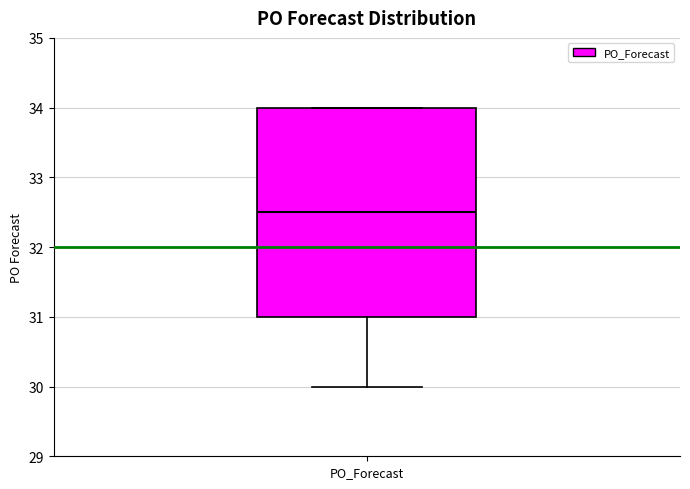

Where is the lower edge of the box for PO_Forecast on the y-axis? The values are not printed on the chart, so give them approximately, as read against the axis.

31.0